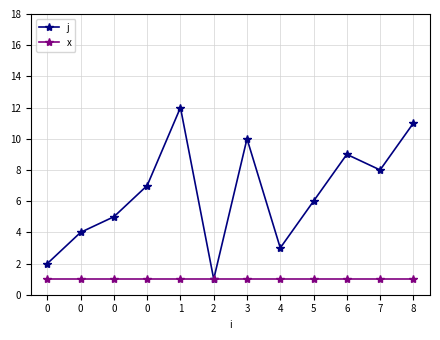

The value of j at 0 is 4. True or false?

False